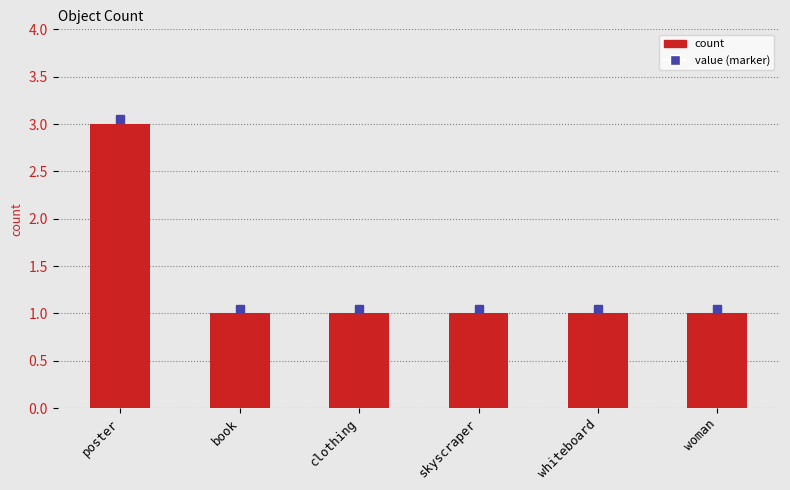

What is the maximum value shown in the chart?

3